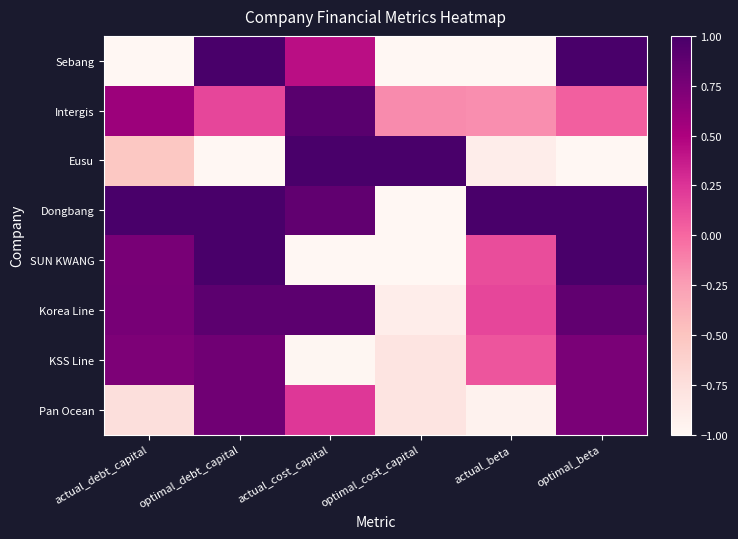

At which category is the sum across all series the highest?

optimal_debt_capital